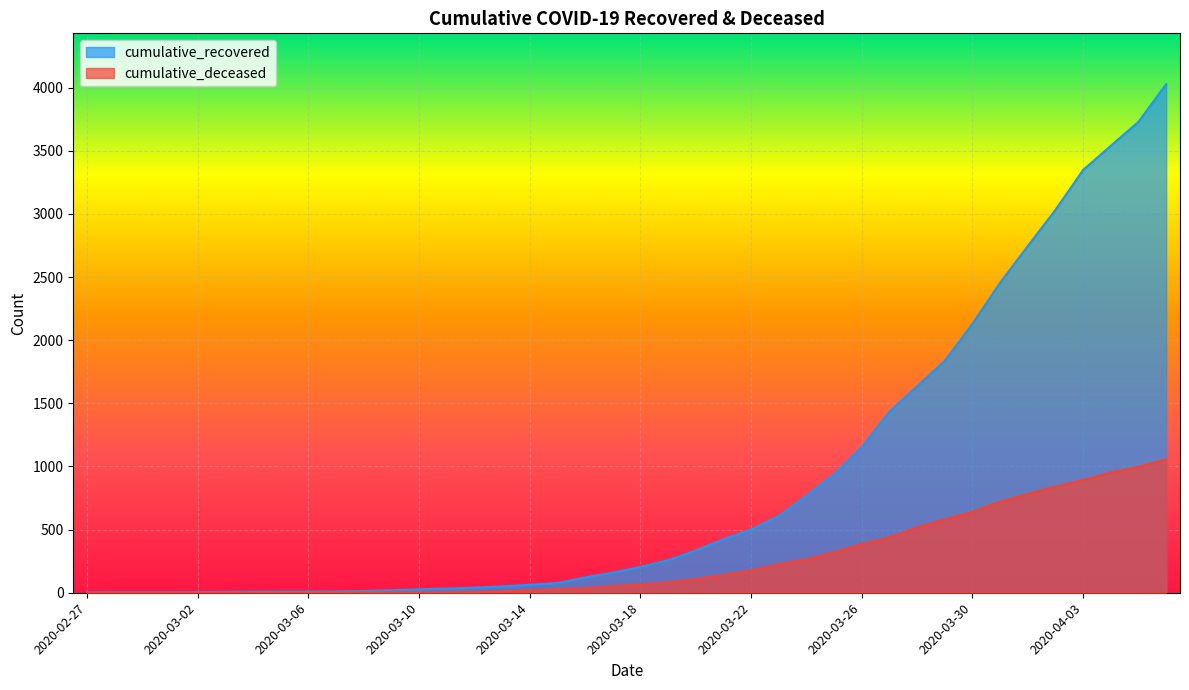

The value of cumulative_deceased at 2020-03-02 is 0. True or false?

True